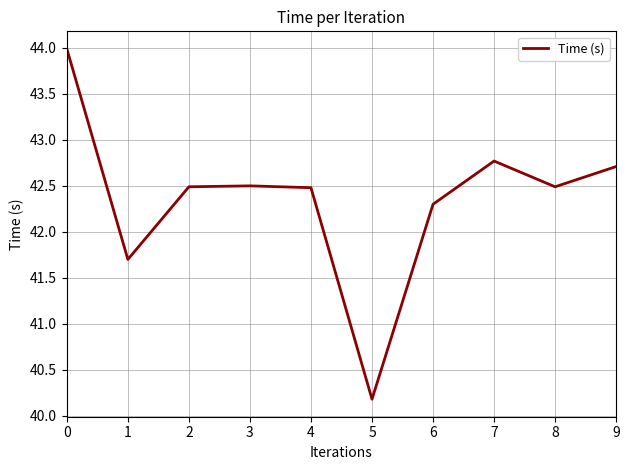

What is the ratio of the value at 7 to the value at 3?

1.0